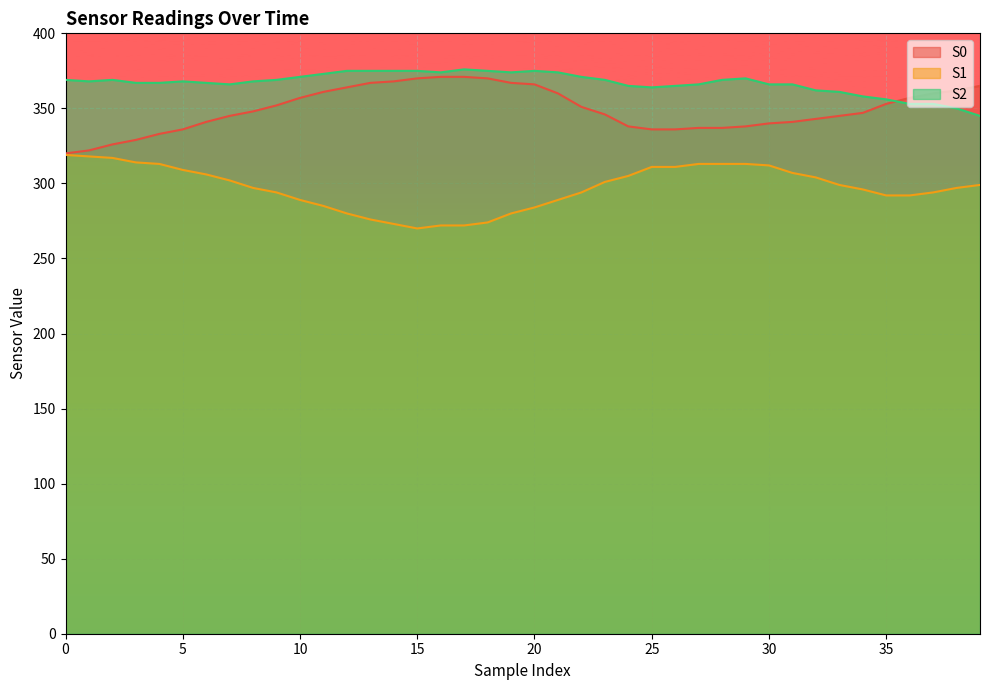

The value of S2 at 18 is 653. True or false?

False